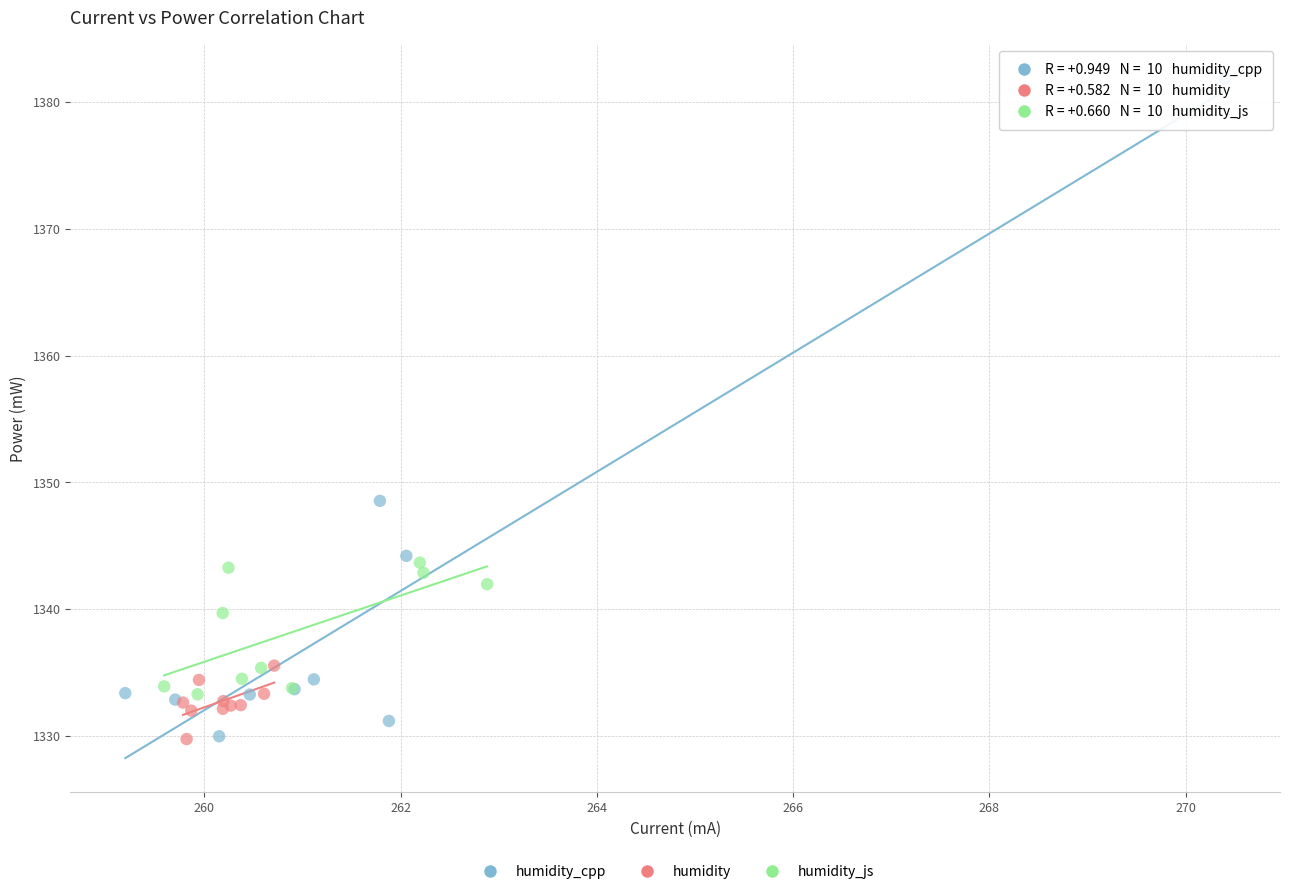

Which series reaches the maximum Y coordinate?

humidity_cpp